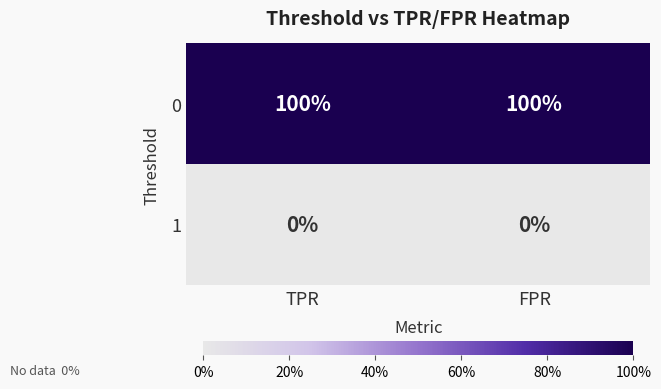

At how many categories does at least one series exceed 0?

2